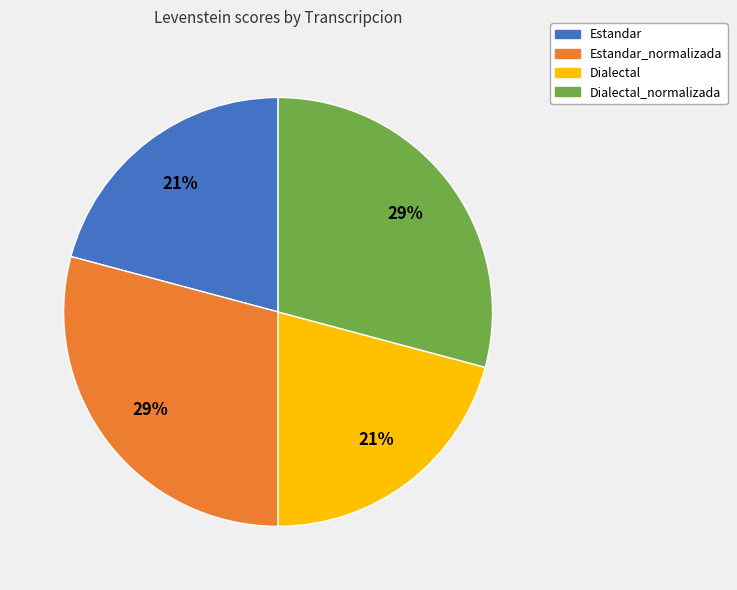

To the nearest percent, what percentage of the pie is Dialectal_normalizada?

29%